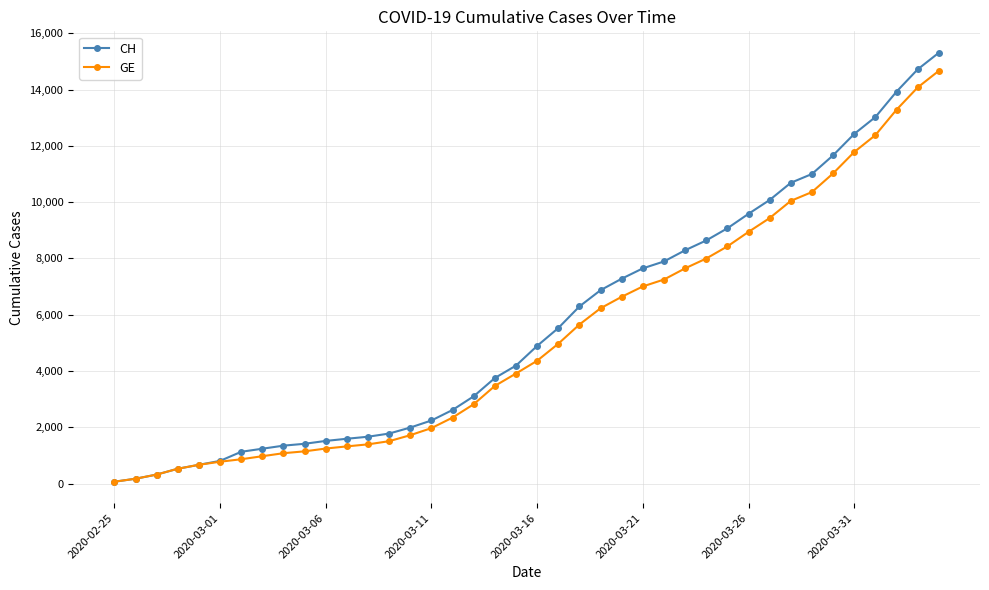

At how many categories does at least one series exceed 5910?

18